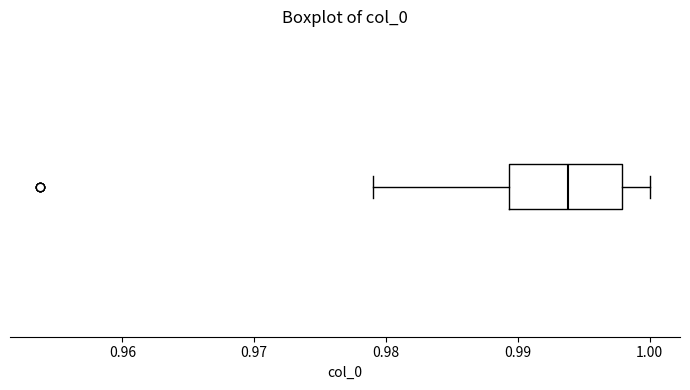

Read this box plot against the x-axis: the position of the median line, the range covered by the box, and the ends of both whiskers. The values are not printed on the chart, so give them approximately, as read against the axis.

median 0.994, box 0.989 to 0.998, whiskers 0.979 to 1.000